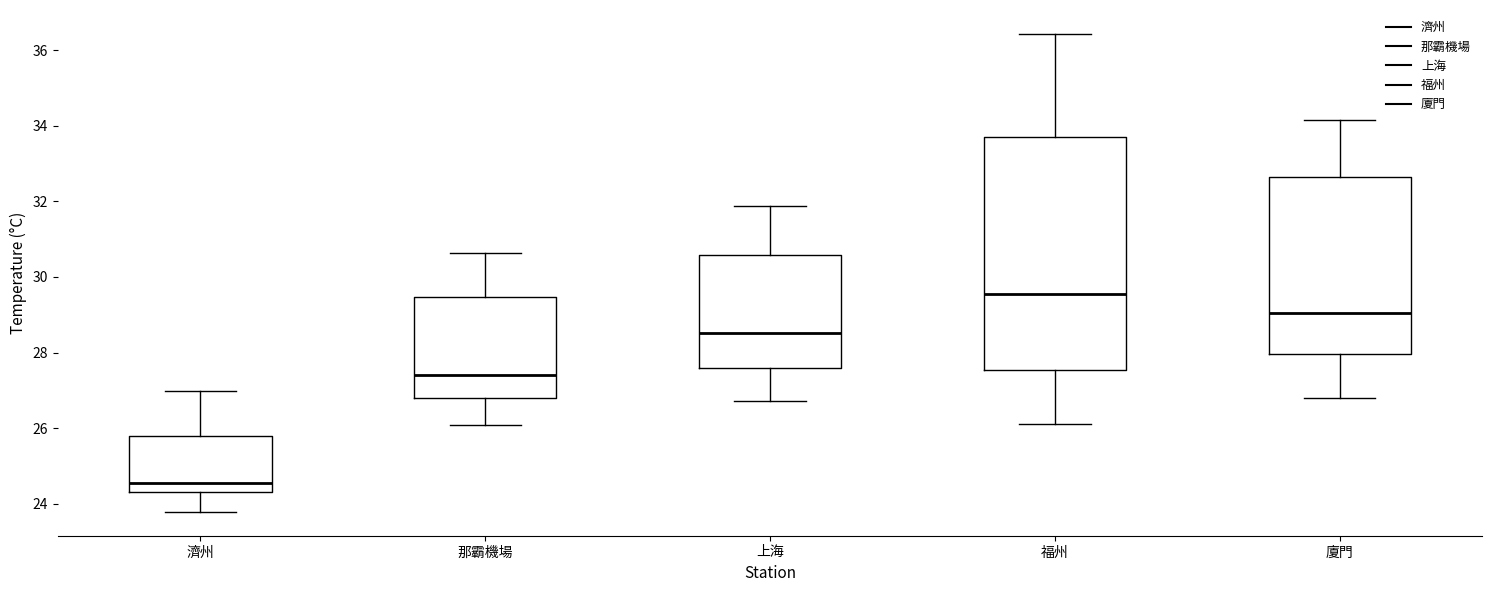

Comparing the boxes themselves (not the whiskers), which one is the tallest?

福州